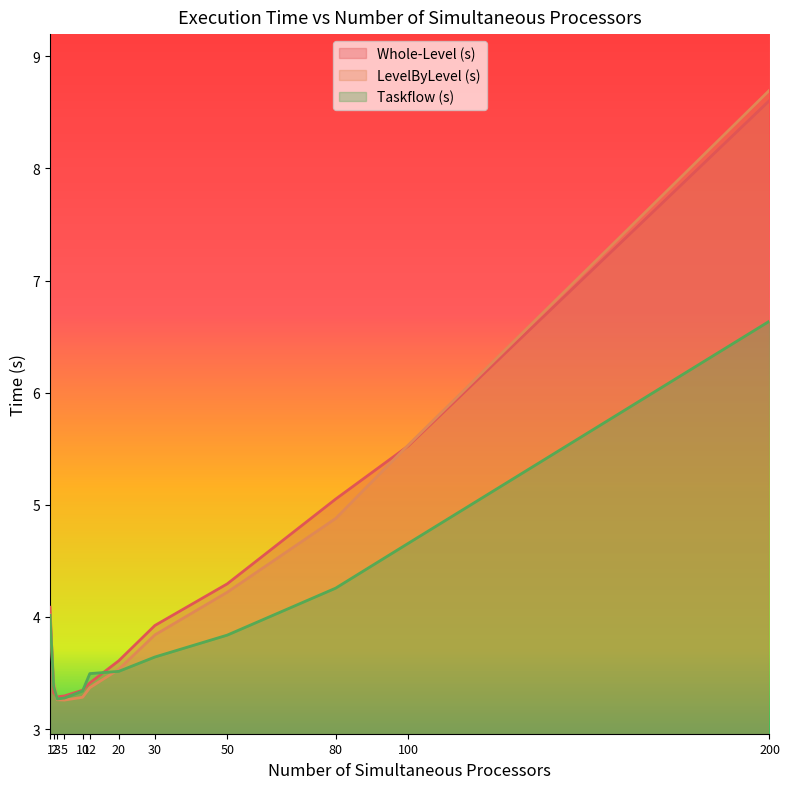

Reading left to right, list all the values displayed in this chart.

Whole-Level (s): 1=4.1	2=3.3	3=3.3	5=3.3	10=3.3	12=3.4	20=3.6	30=3.9	50=4.3	80=5.1	100=5.5	200=8.6
LevelByLevel (s): 1=4.0	2=3.4	3=3.3	5=3.3	10=3.3	12=3.4	20=3.5	30=3.8	50=4.2	80=4.9	100=5.5	200=8.7
Taskflow (s): 1=4.0	2=3.4	3=3.3	5=3.3	10=3.3	12=3.5	20=3.5	30=3.6	50=3.8	80=4.3	100=4.7	200=6.6